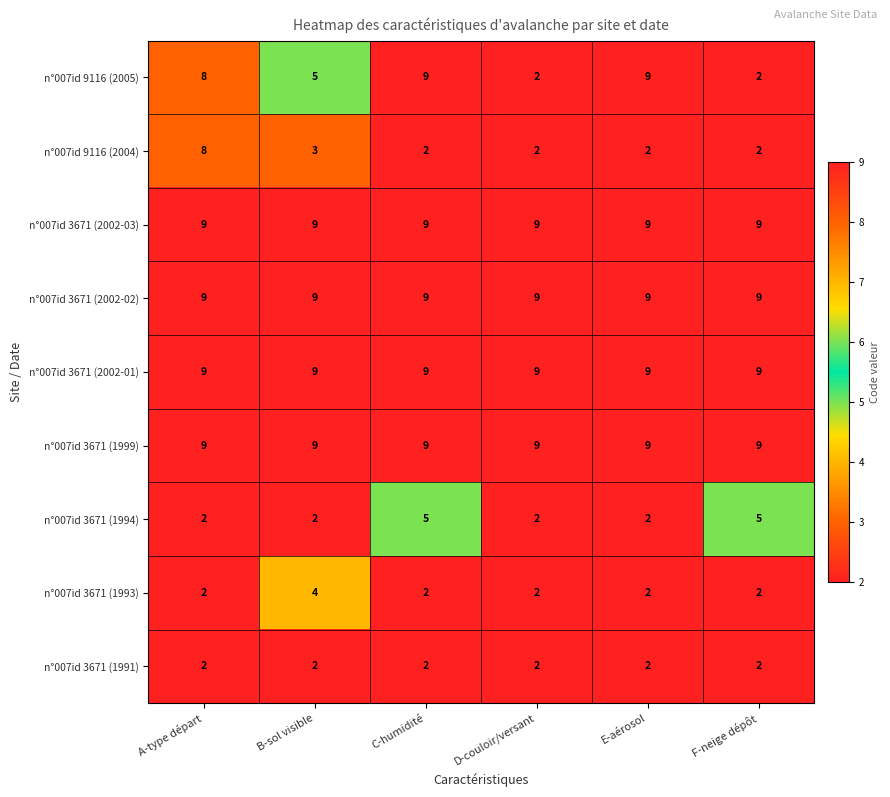

At how many categories does at least one series exceed 8?

6